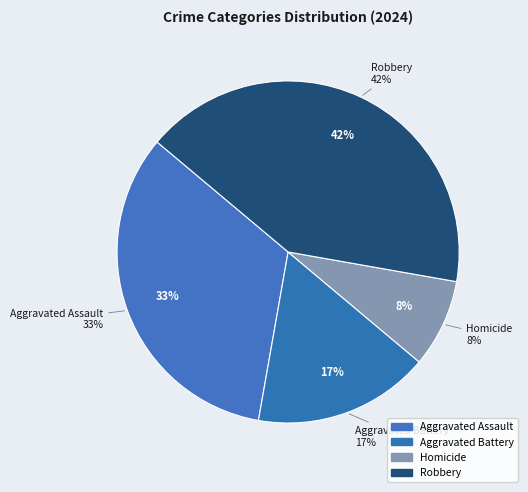

Do Homicide and Aggravated Assault together represent more than half of the pie?

No